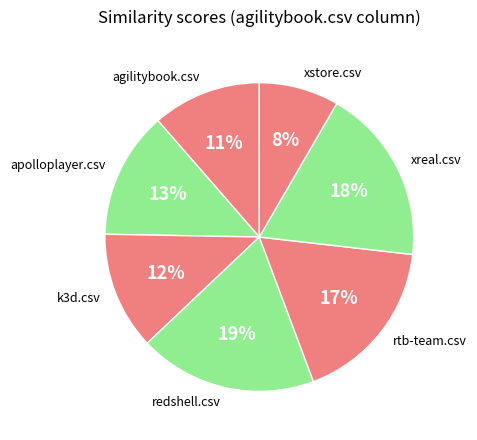

To the nearest percent, what percentage of the pie is redshell.csv?

19%